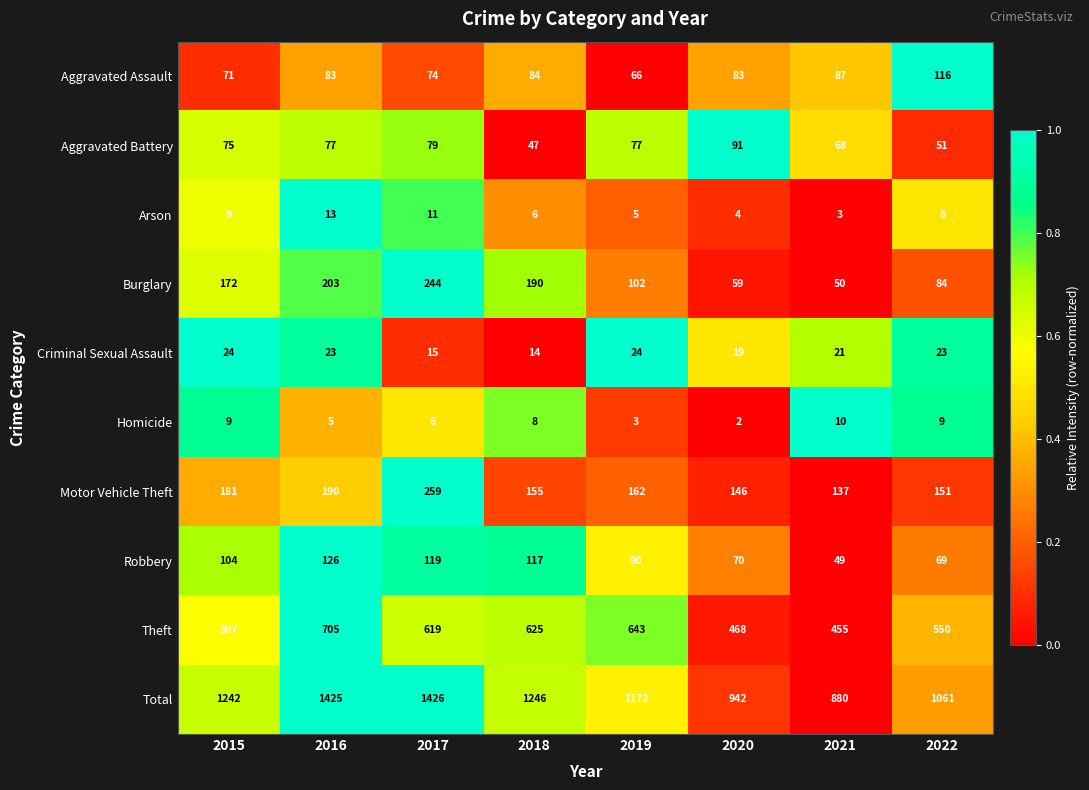

What is the sum of all Arson values?

59